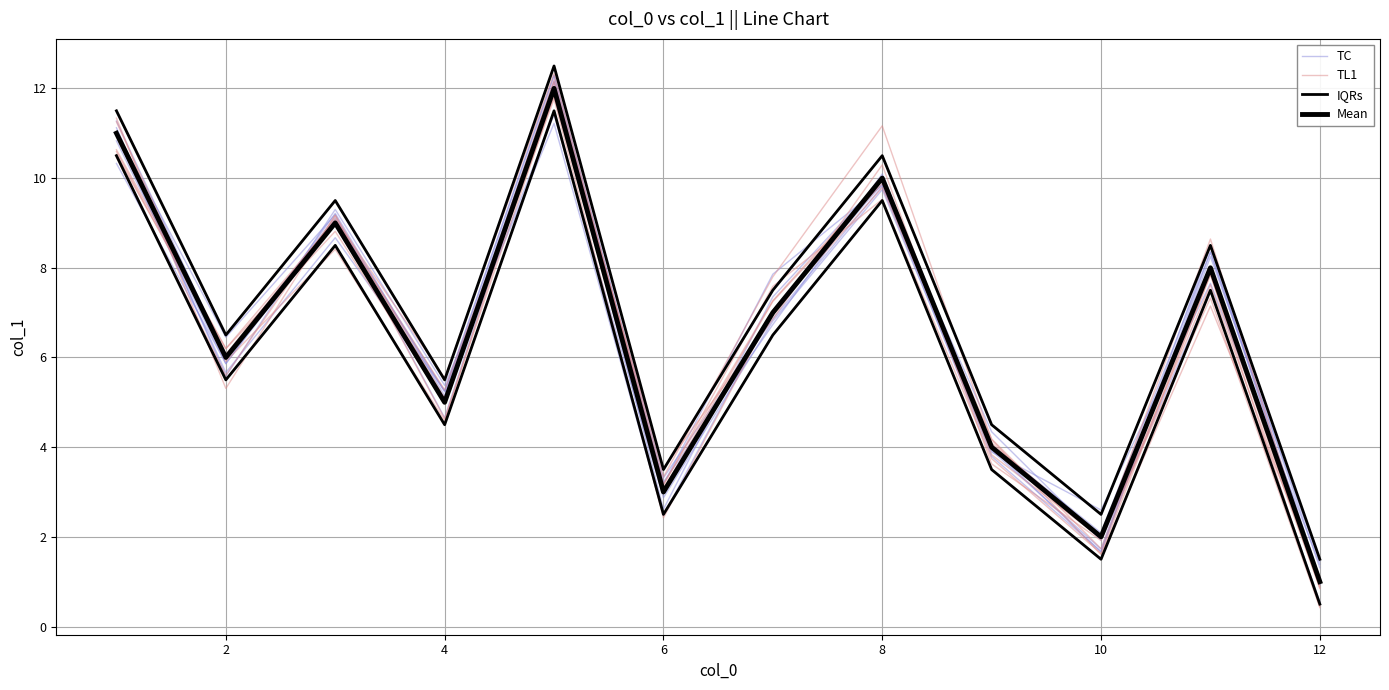

What are all the series names shown in the legend?

TC, TL1, IQRs, Mean